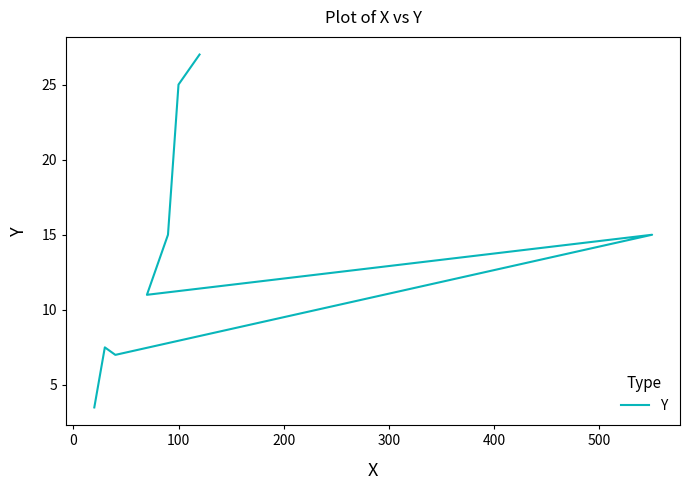

What is the minimum value shown in the chart?

3.5